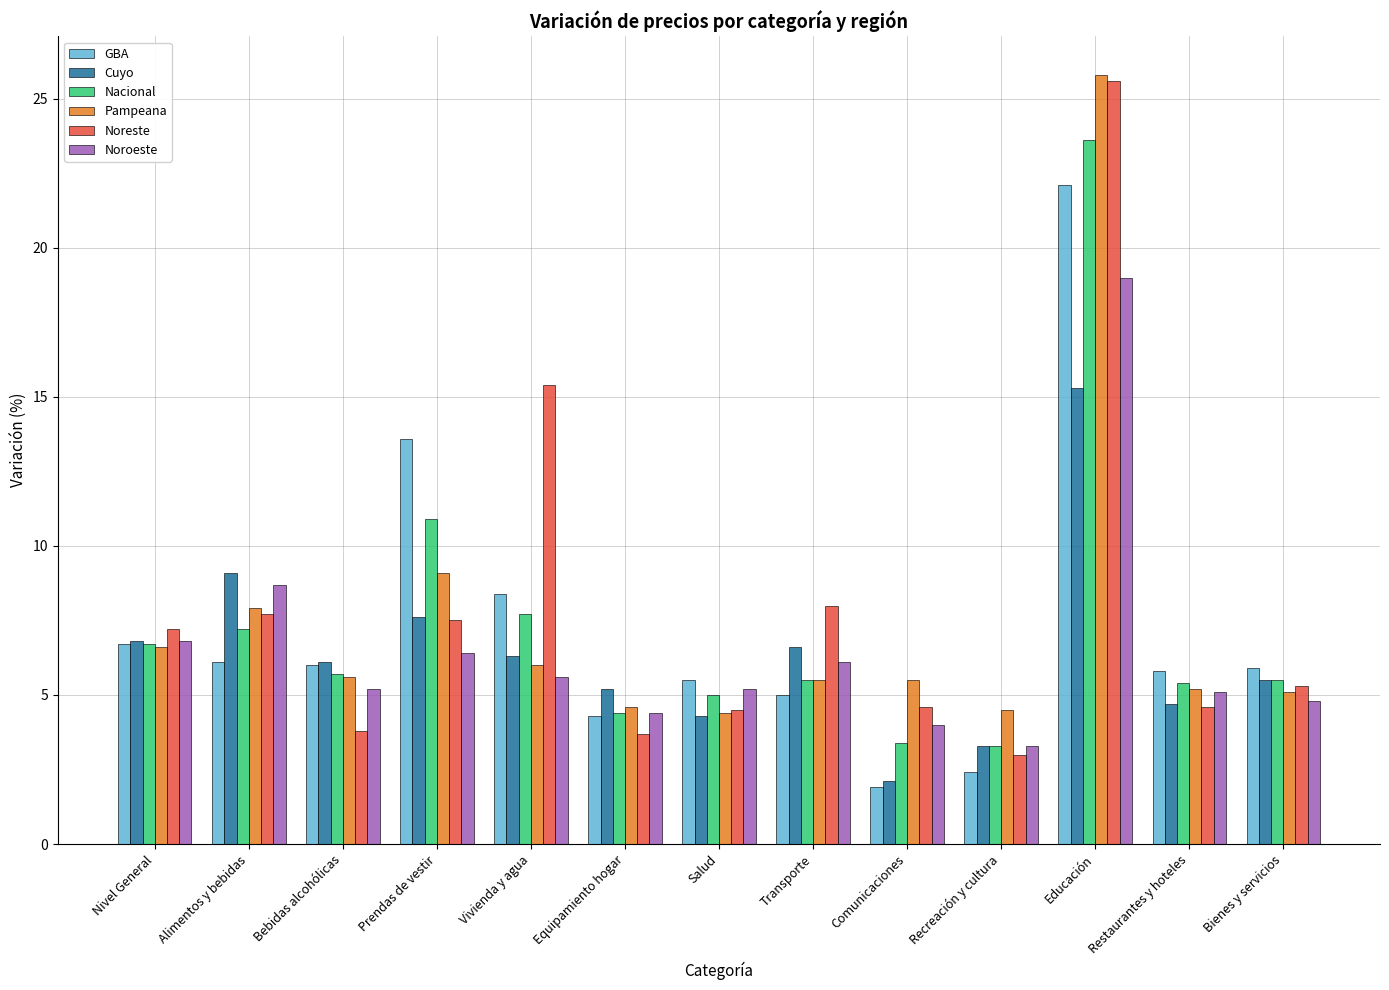

At which category is the sum across all series the highest?

Educación